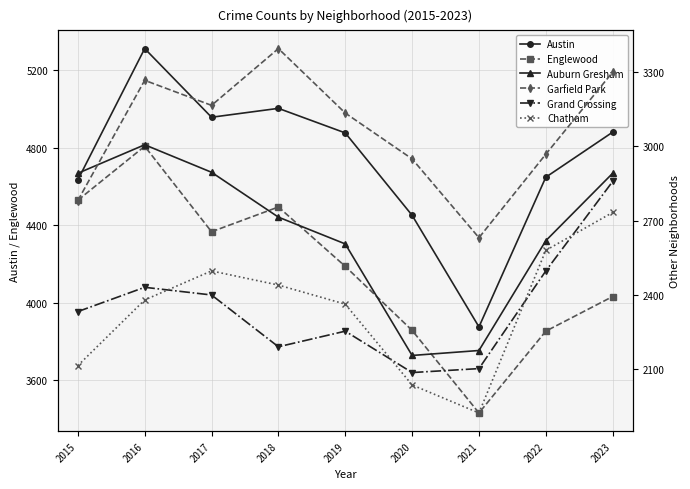

At which label is Austin closest to 4593?

2015